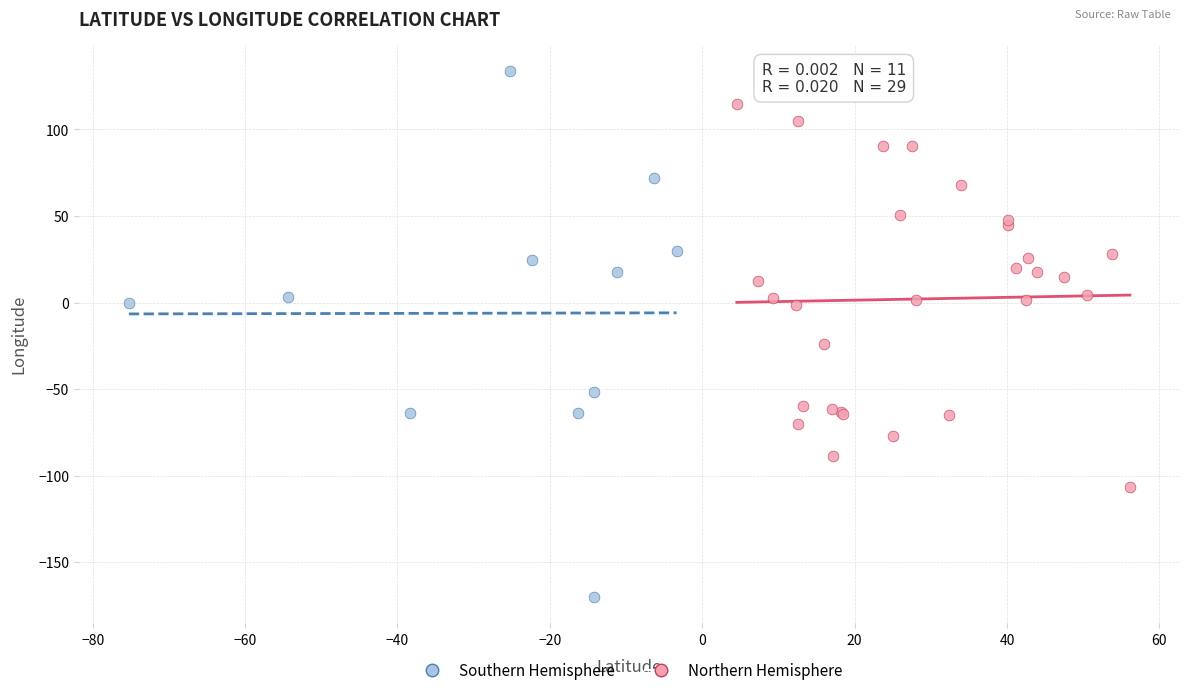

Which series has the widest spread of Y values?

Southern Hemisphere